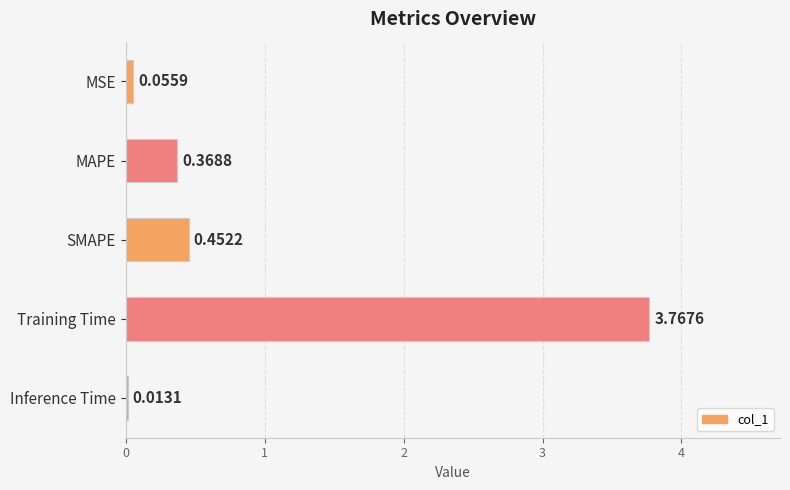

What is the sum of the values at Training Time and SMAPE?

4.2